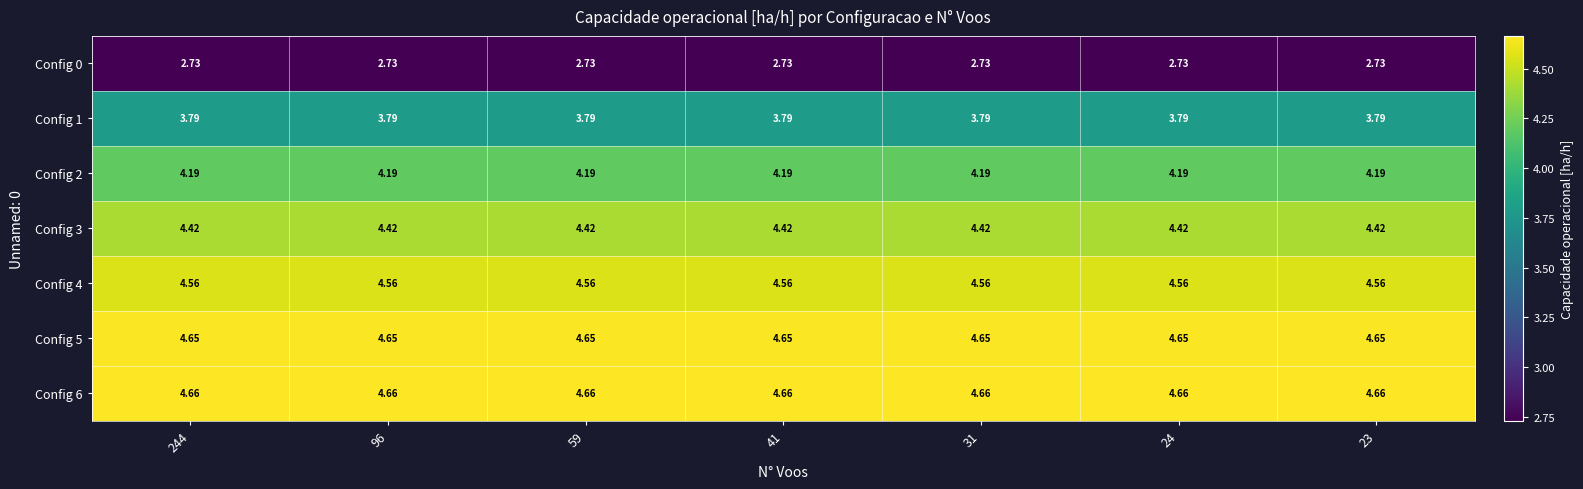

Reading left to right, what are all the values shown in this chart?

Config 0: 244=2.7	96=2.7	59=2.7	41=2.7	31=2.7	24=2.7	23=2.7
Config 1: 244=3.8	96=3.8	59=3.8	41=3.8	31=3.8	24=3.8	23=3.8
Config 2: 244=4.2	96=4.2	59=4.2	41=4.2	31=4.2	24=4.2	23=4.2
Config 3: 244=4.4	96=4.4	59=4.4	41=4.4	31=4.4	24=4.4	23=4.4
Config 4: 244=4.6	96=4.6	59=4.6	41=4.6	31=4.6	24=4.6	23=4.6
Config 5: 244=4.7	96=4.7	59=4.7	41=4.7	31=4.7	24=4.7	23=4.7
Config 6: 244=4.7	96=4.7	59=4.7	41=4.7	31=4.7	24=4.7	23=4.7